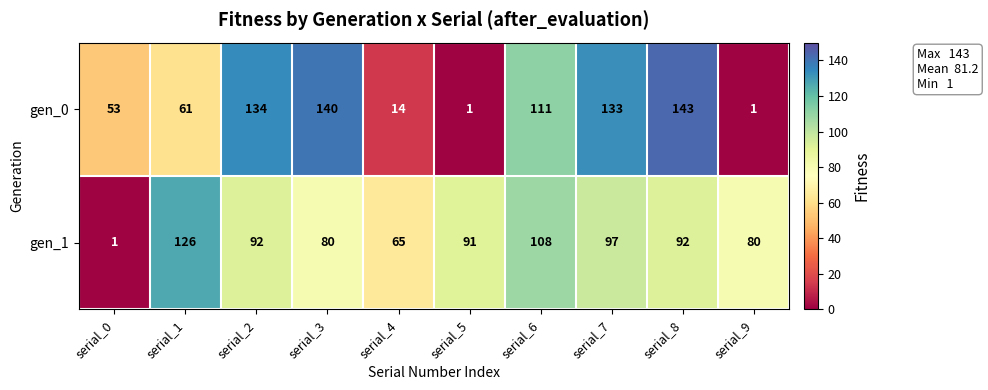

At serial_0, list the series in order from smallest to largest.

gen_1, gen_0